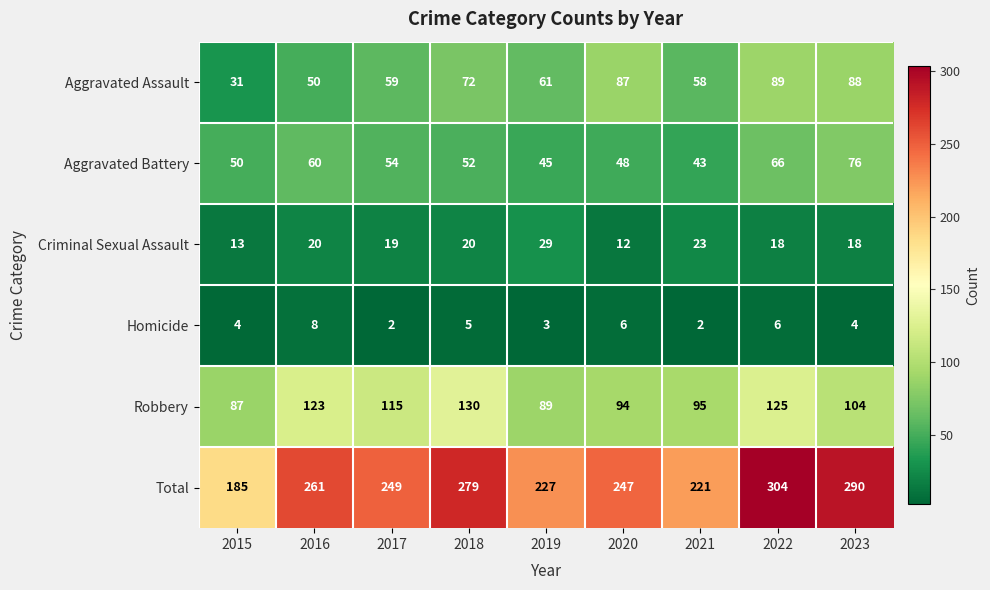

What is the total value across all series at 2019?

454